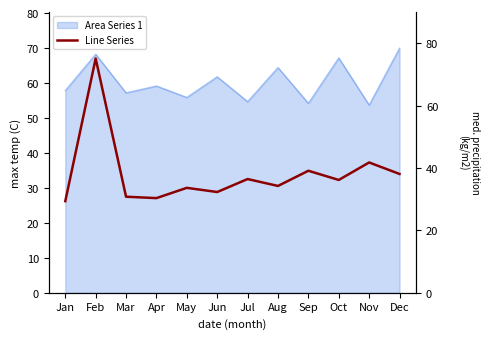

Reading left to right, extract all data points from this chart.

29.4	75.1	30.8	30.4	33.7	32.3	36.5	34.3	39.1	36.2	41.8	38.1